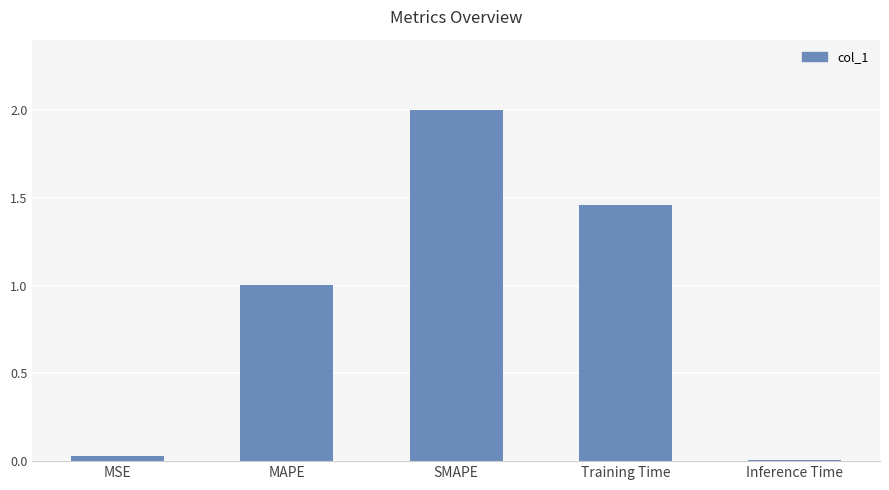

What is the greatest value displayed?

2.0